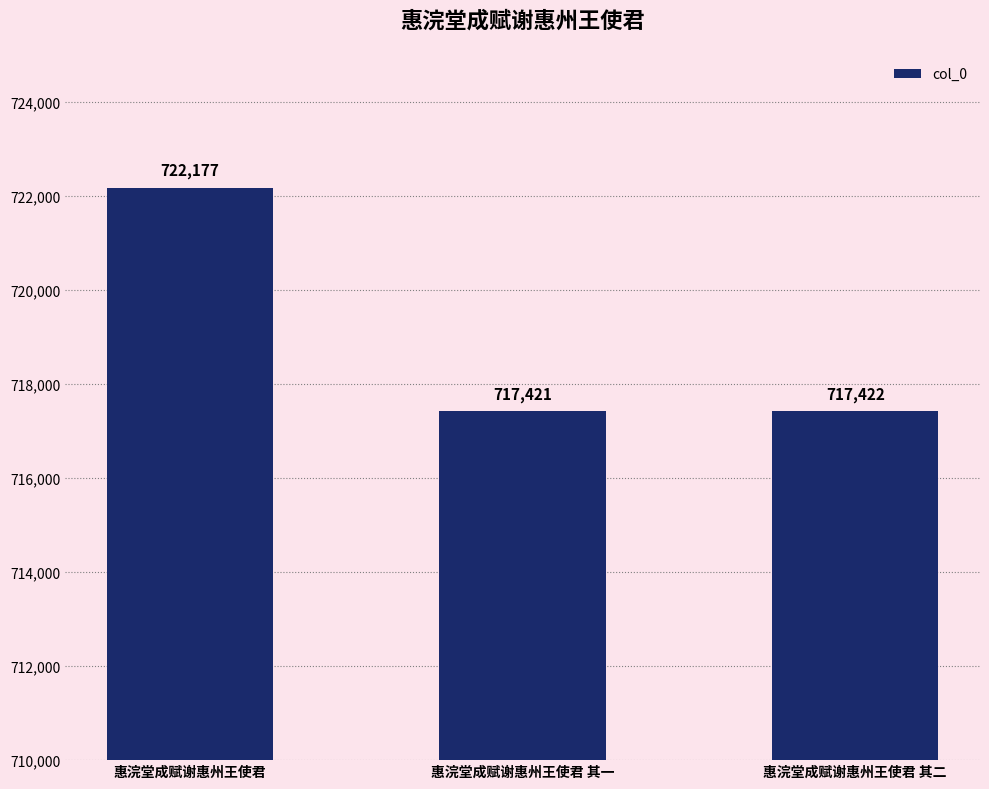

What position from the left is 惠浣堂成赋谢惠州王使君?

1